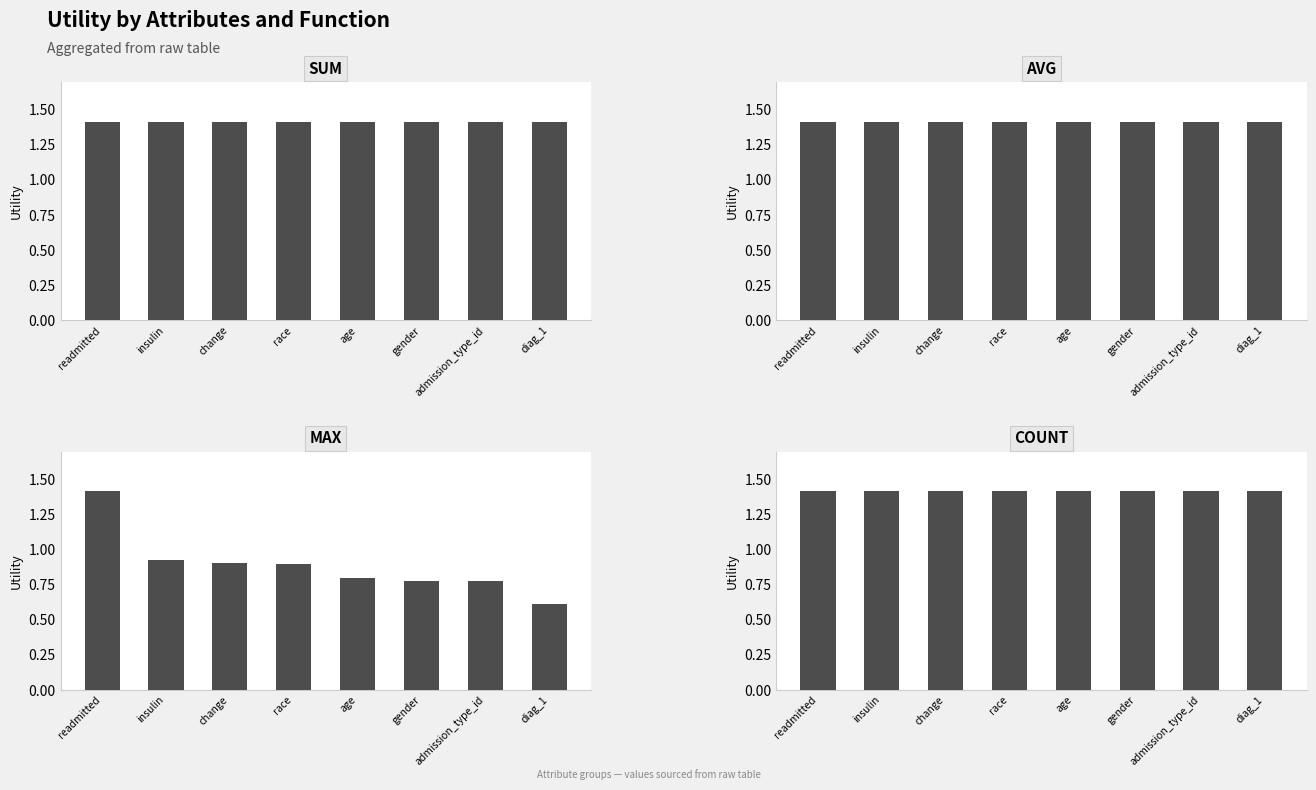

Rank the series at change from lowest to highest value.

max, sum, avg, count